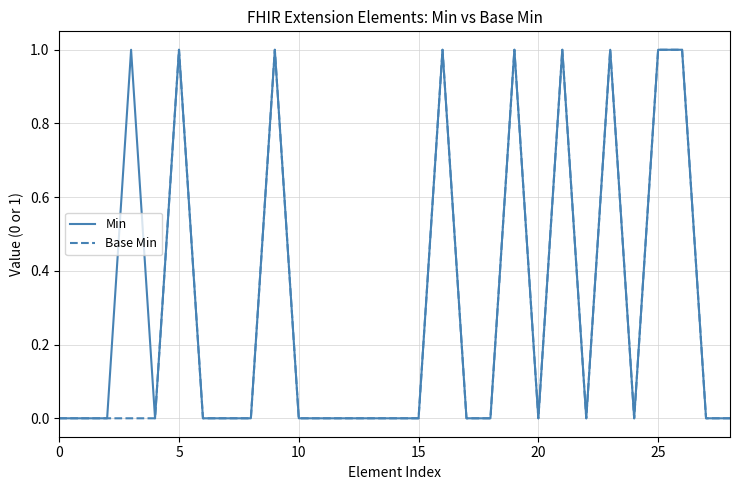

True or false: Min and Base Min cross at least once.

False